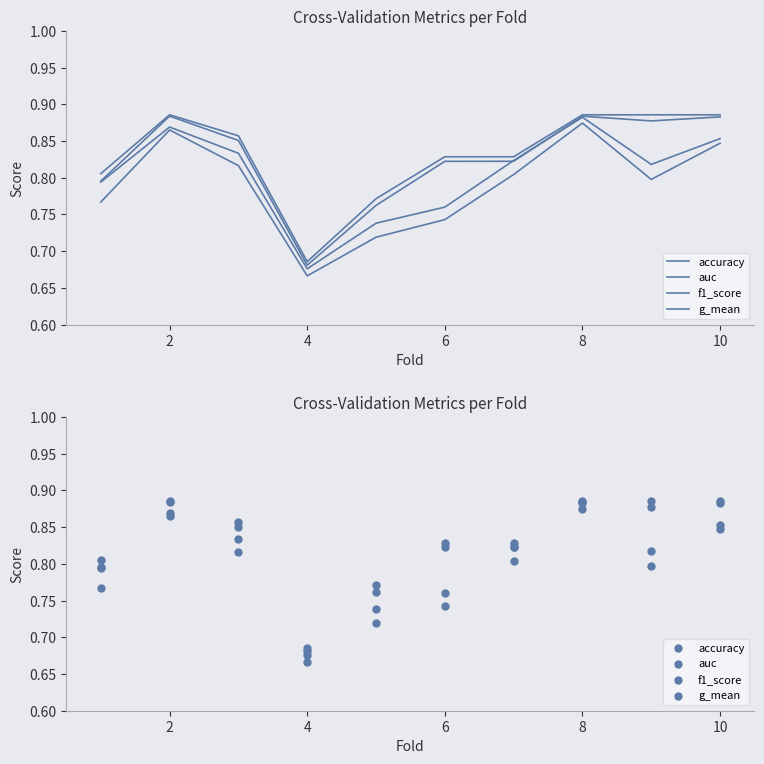

Which series has the largest total across all categories?

accuracy